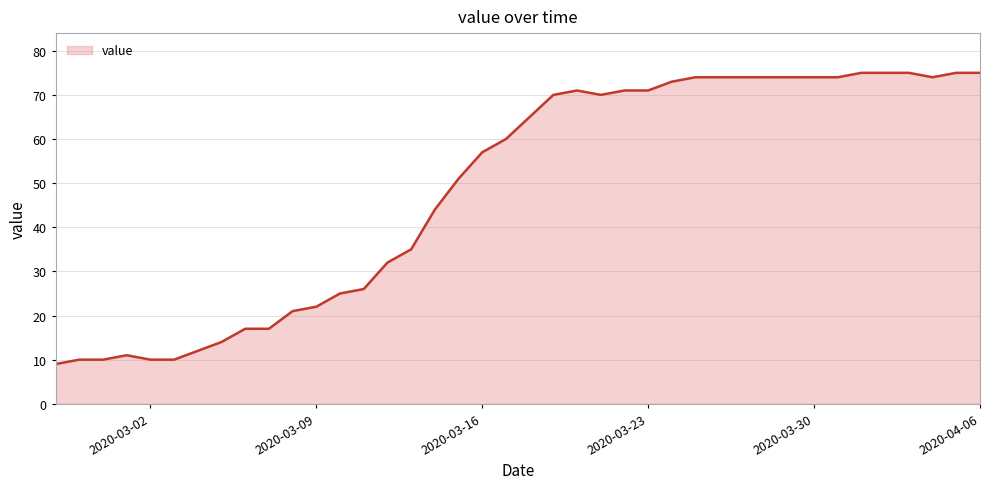

What is the maximum value shown in the chart?

75